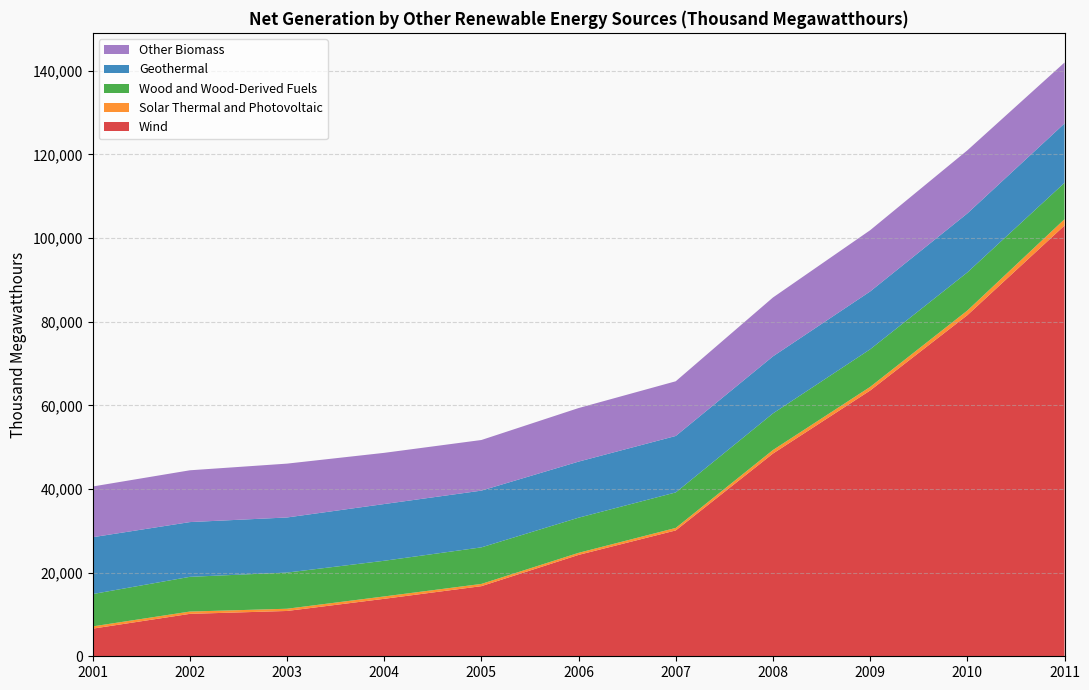

Reading right to left, transcribe all the data shown in this chart.

Wind: 102981	81547	63538	48464	30089	24238	16764	13739	10834	10141	6602
Solar Thermal and Photovoltaic: 1511	1105	863	847	601	493	535	569	532	552	539
Wood and Wood-Derived Fuels: 8709	9118	8990	8750	8486	8404	8741	8528	8645	8300	7734
Geothermal: 14180	14101	13826	13643	13498	13406	13566	13563	13175	13089	13588
Other Biomass: 14573	15085	14642	14072	13078	12805	12102	12238	12874	12384	12129